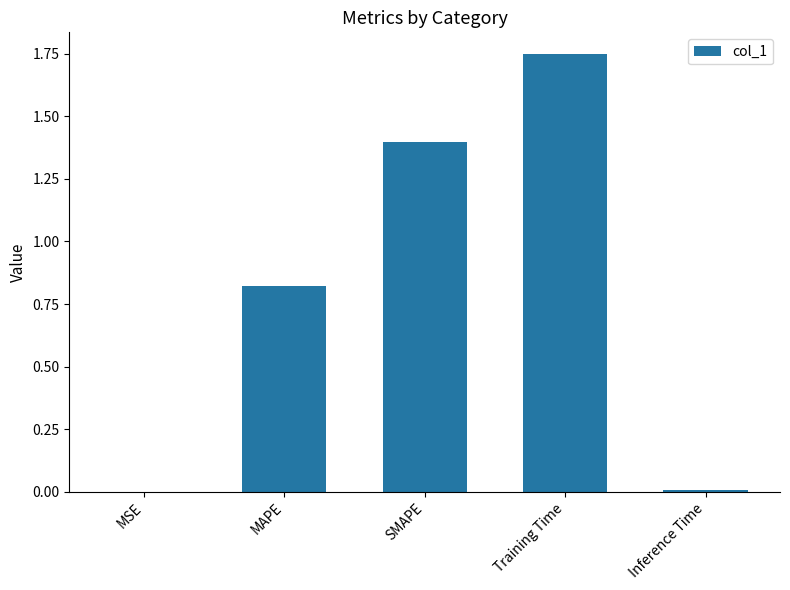

Between MAPE and SMAPE, which is larger?

SMAPE